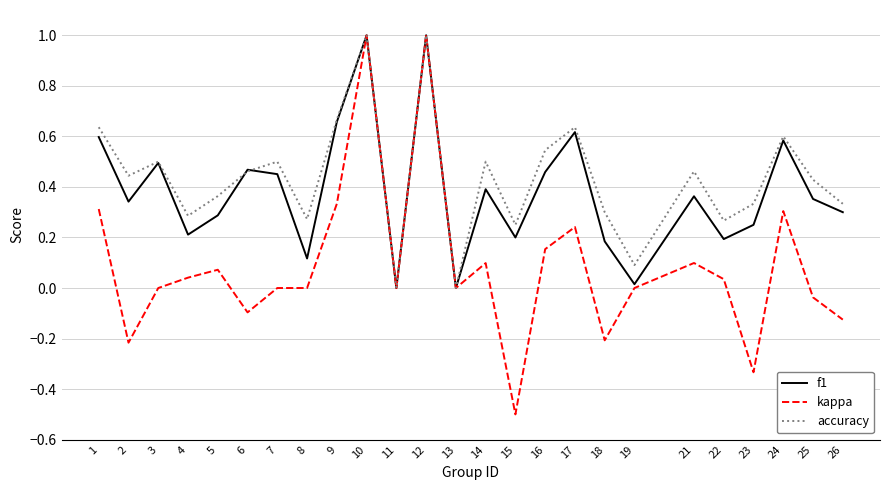

True or false: accuracy has more than 2 interior local peaks.

True